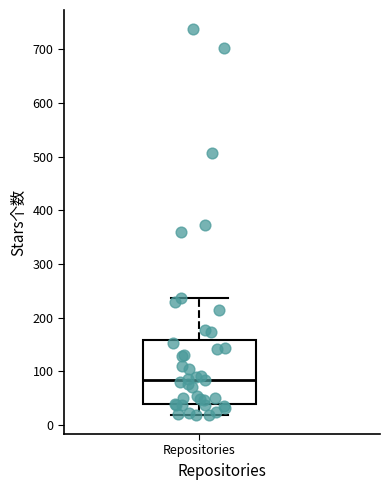

Where does the lower whisker of the box for Repositories end on the y-axis? The values are not printed on the chart, so give them approximately, as read against the axis.

20